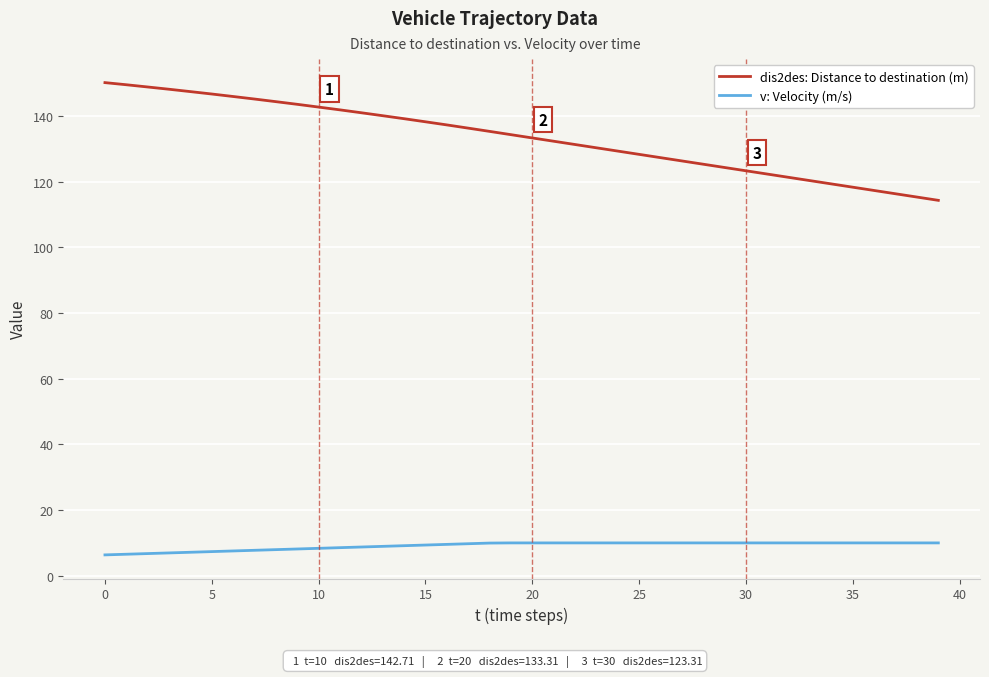

What is the greatest value displayed?

150.2